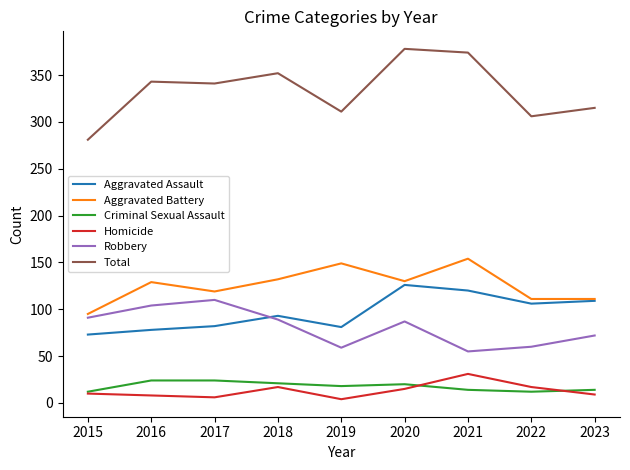

True or false: Robbery and Total intersect in this chart.

False